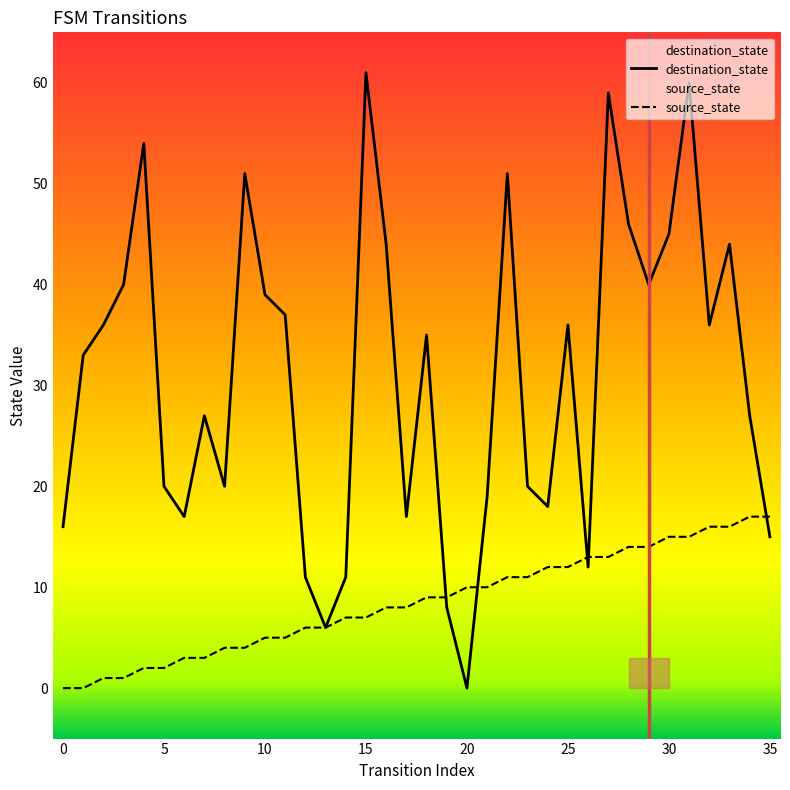

At how many categories does at least one series exceed 11?

31